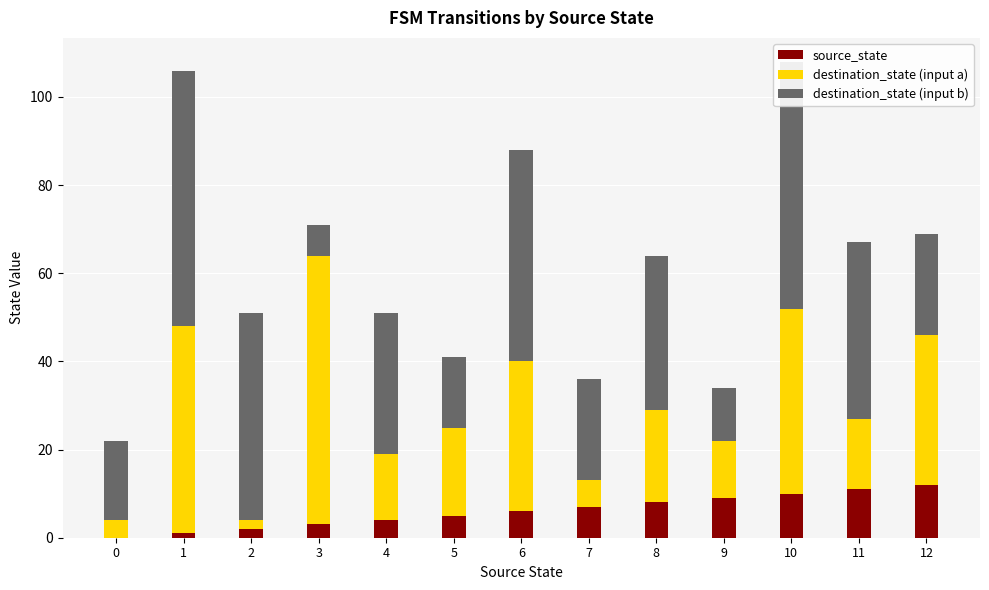

What is the sum of all source_state values?

78